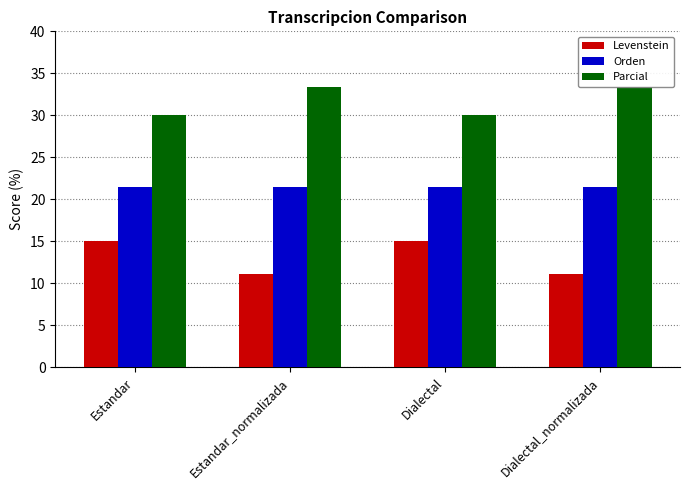

What is the sum of all Levenstein values?

52.2